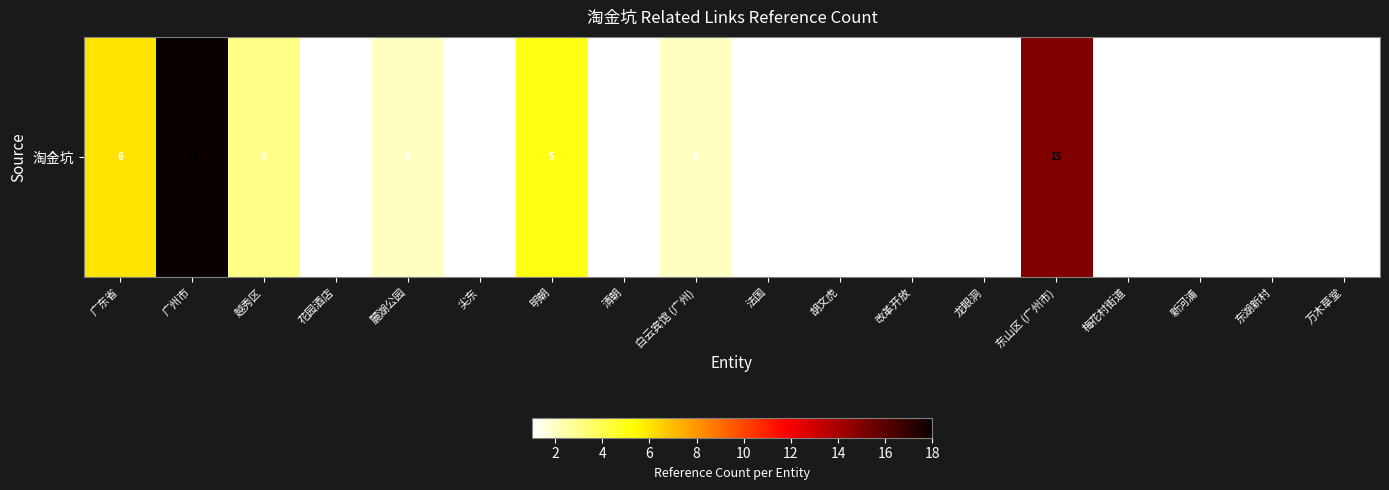

At which category does the chart reach its peak across all series?

广州市